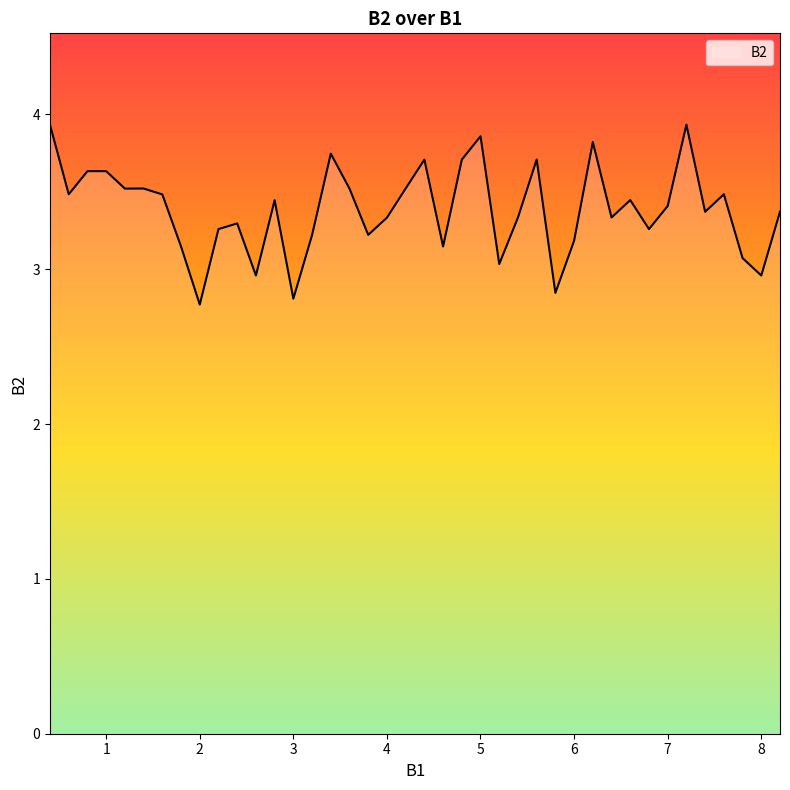

What is the greatest value displayed?

3.9